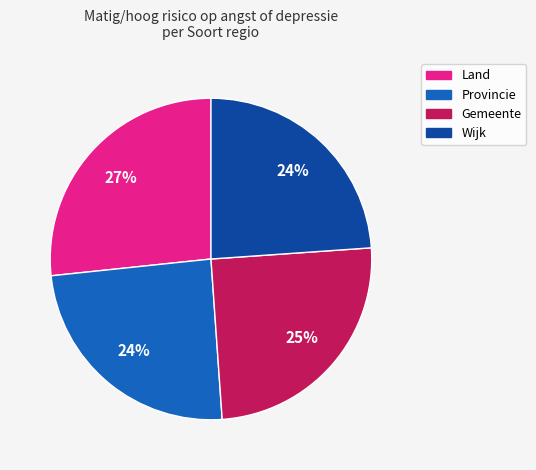

Which slice is the largest?

Land